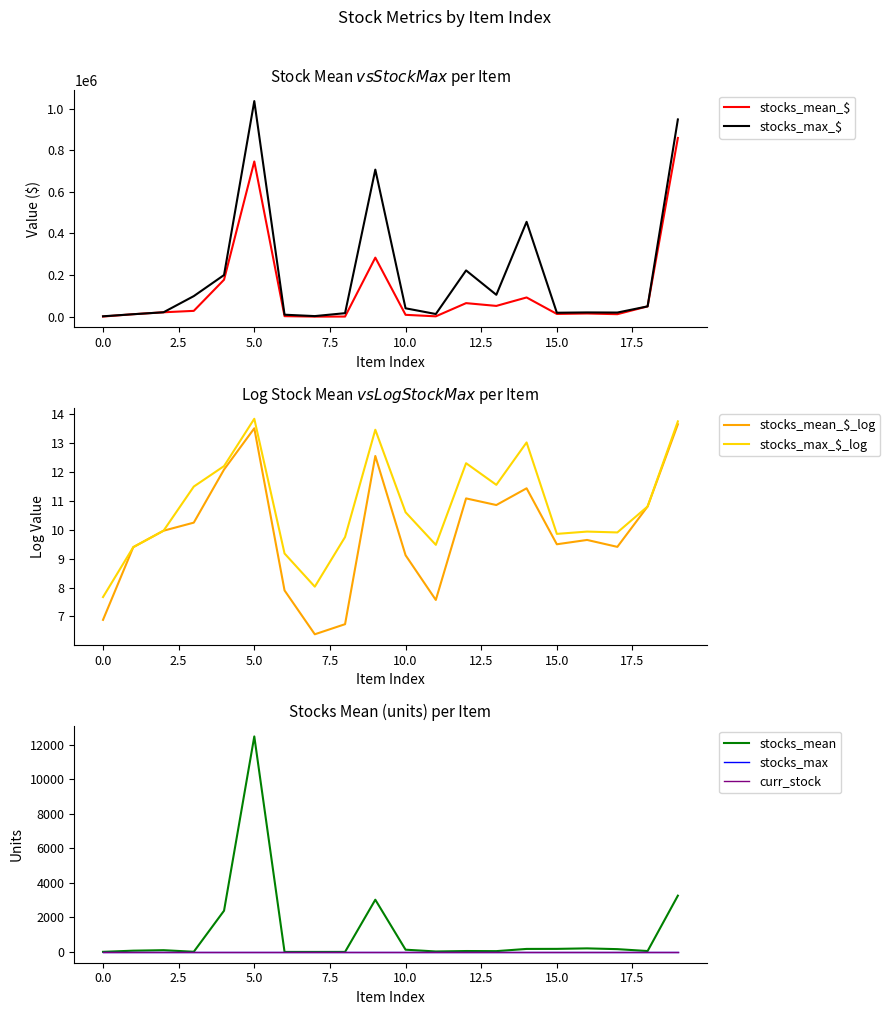

Where do stocks_mean and stocks_mean_$_log first cross each other?

0 and 1